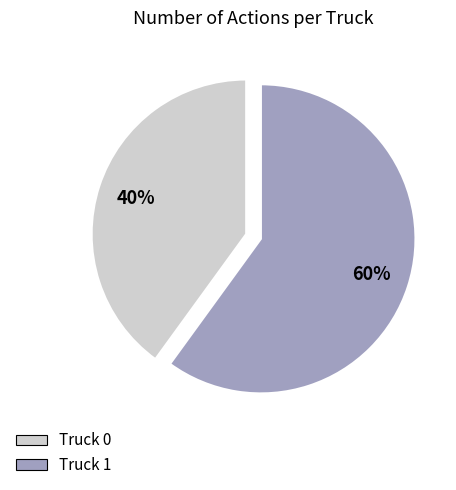

Is there any slice that represents more than half of the pie?

Yes